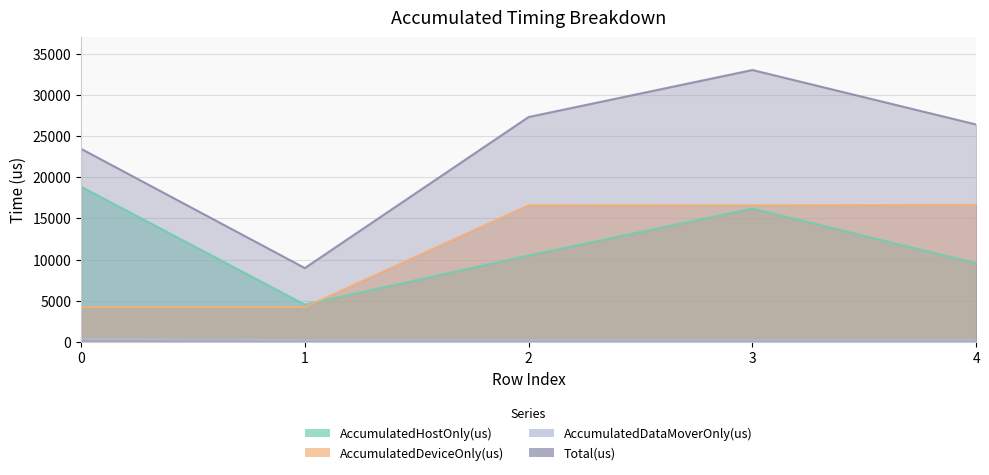

What is the minimum value for AccumulatedDataMoverOnly(us)?

211.3